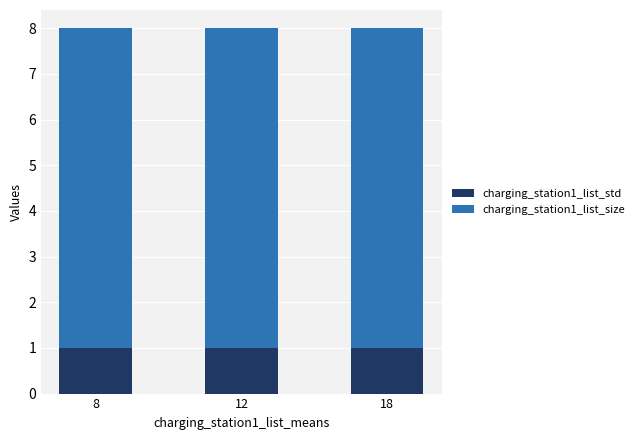

Are the bars horizontal?

No